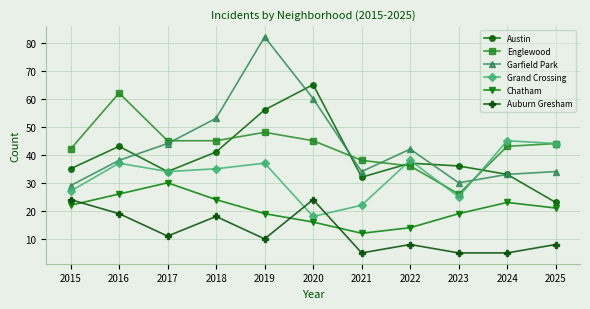

What is the value of the Grand Crossing point at the 9th from the left?

25